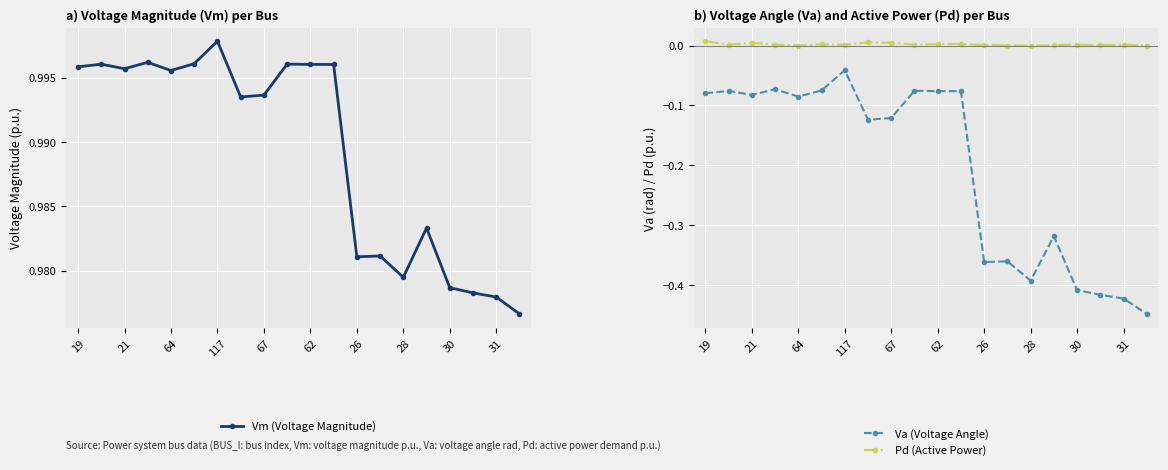

Is it true that Vm equals 1.5 at 13?

False